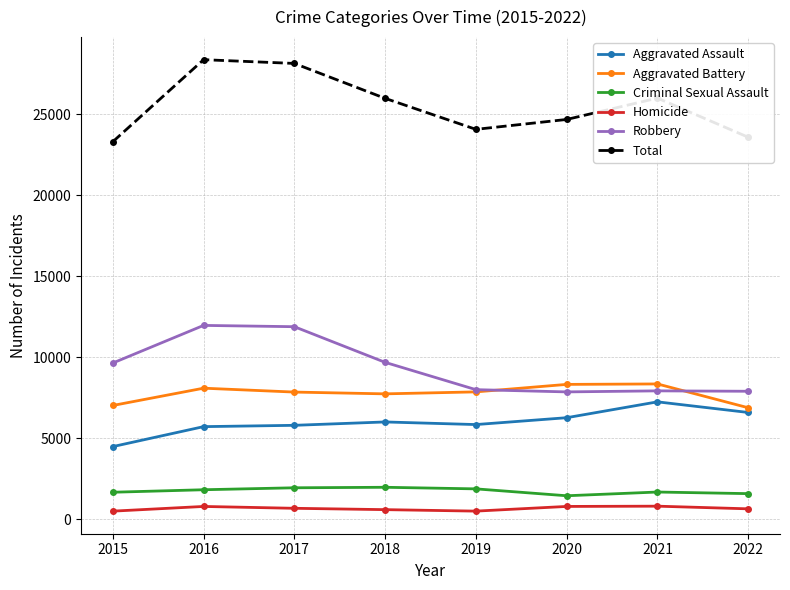

Does the chart display data point markers on the line(s)?

Yes